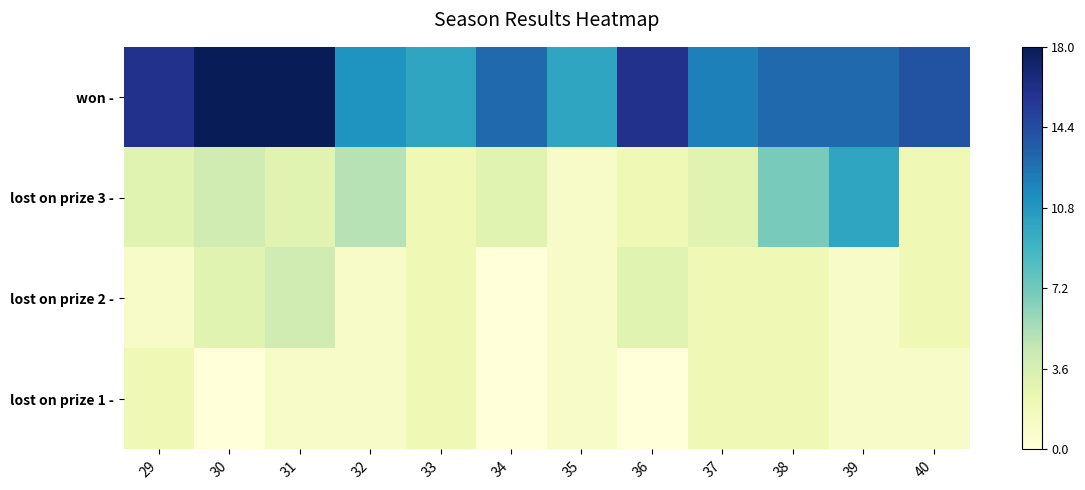

Reading left to right, what are all the values shown in this chart?

won -: 29=16	30=18	31=18	32=11	33=10	34=13	35=10	36=16	37=12	38=13	39=13	40=14
lost on prize 3 -: 29=3	30=4	31=3	32=5	33=2	34=3	35=1	36=2	37=3	38=7	39=10	40=2
lost on prize 2 -: 29=1	30=3	31=4	32=1	33=2	34=0	35=1	36=3	37=2	38=2	39=1	40=2
lost on prize 1 -: 29=2	30=0	31=1	32=1	33=2	34=0	35=1	36=0	37=2	38=2	39=1	40=1